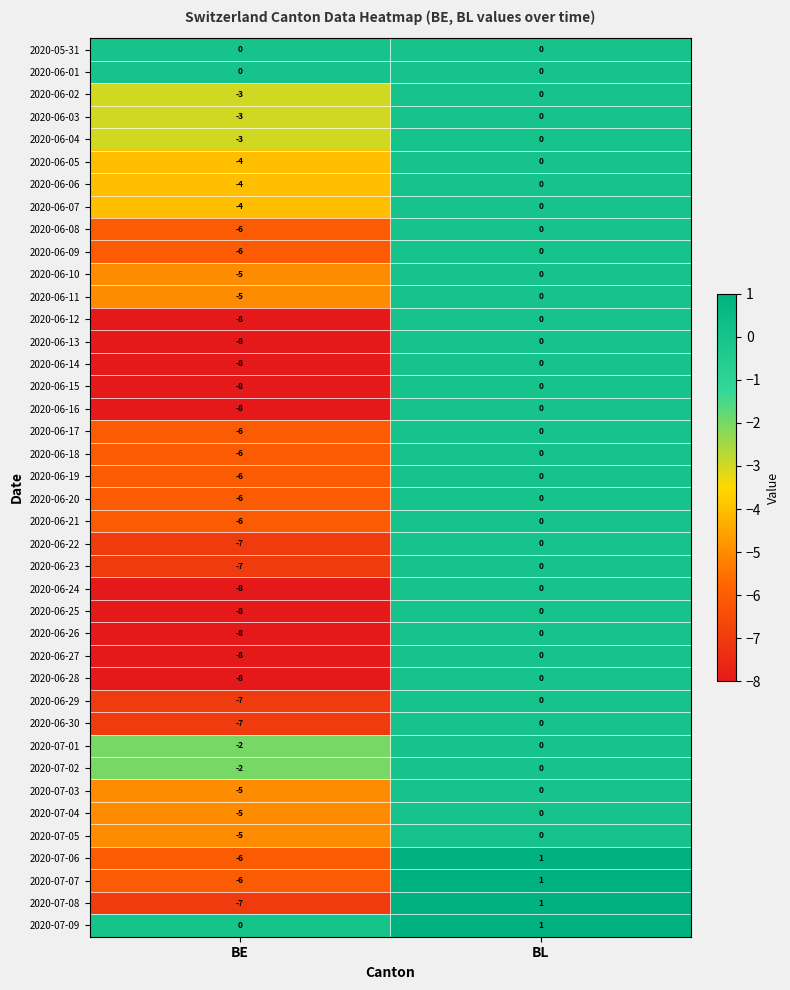

The value of 2020-07-08 at BL is 1. True or false?

True